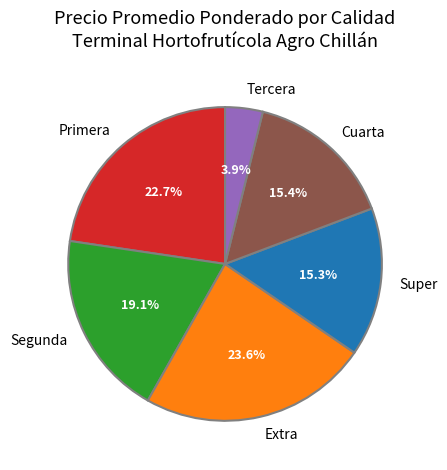

Is the sum of Tercera and Extra greater than half?

No